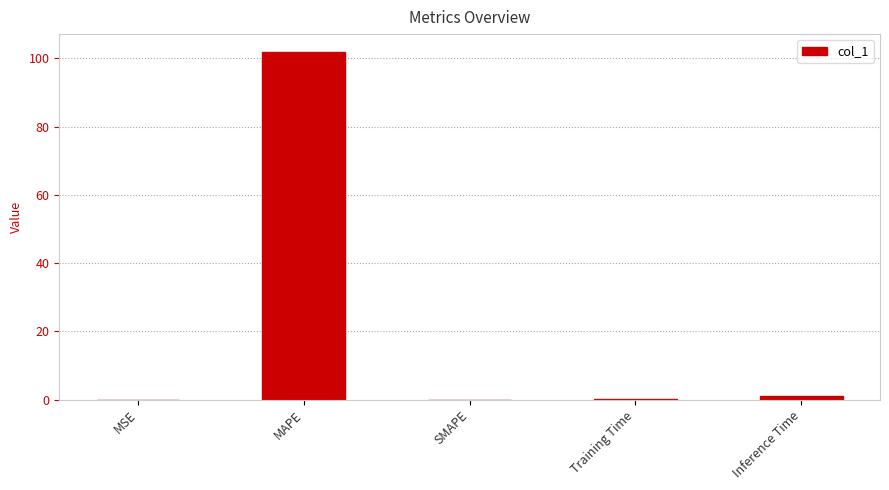

Is it true that the value at MSE is 0.0?

True